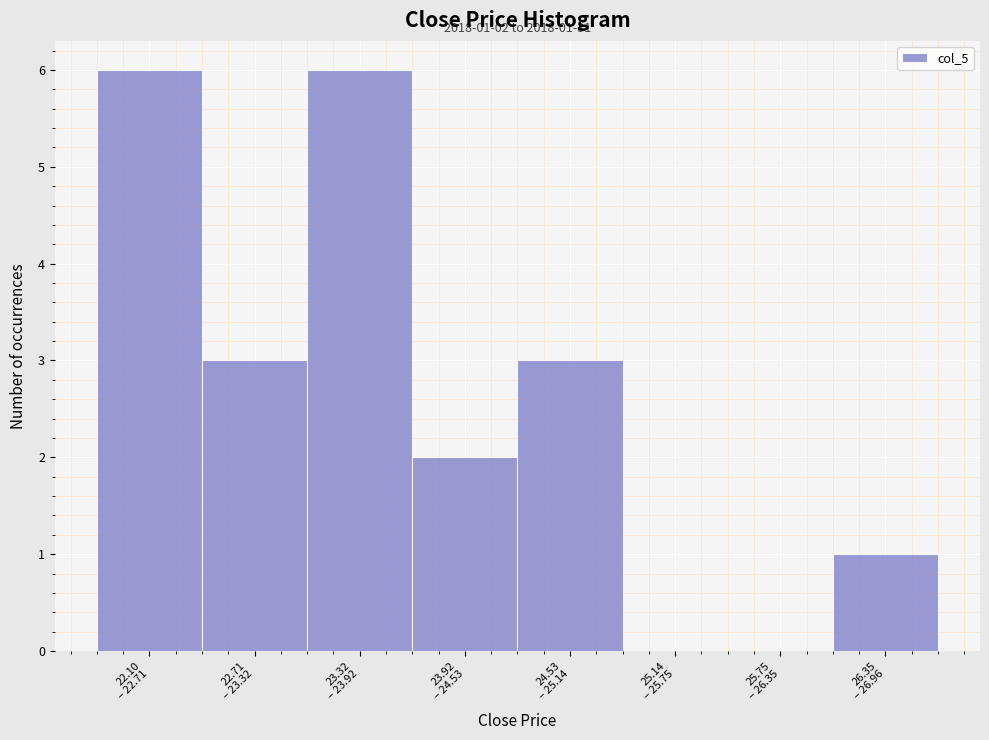

What is the maximum value shown in the chart?

6